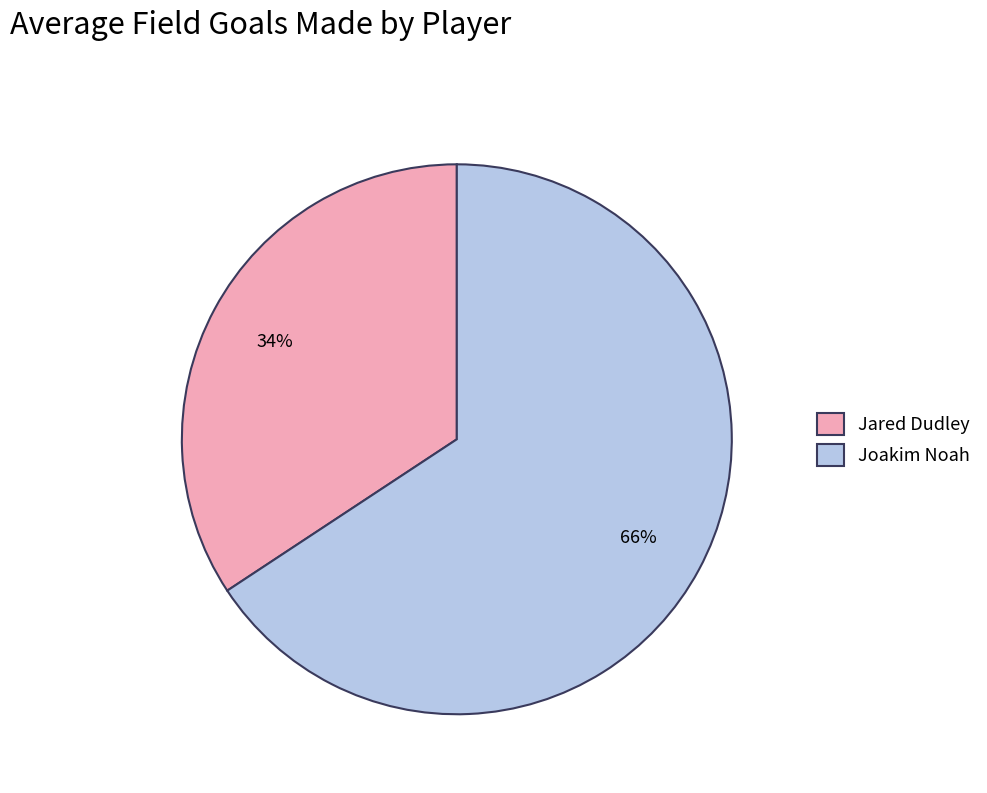

Which slice represents more than half of the pie?

Joakim Noah